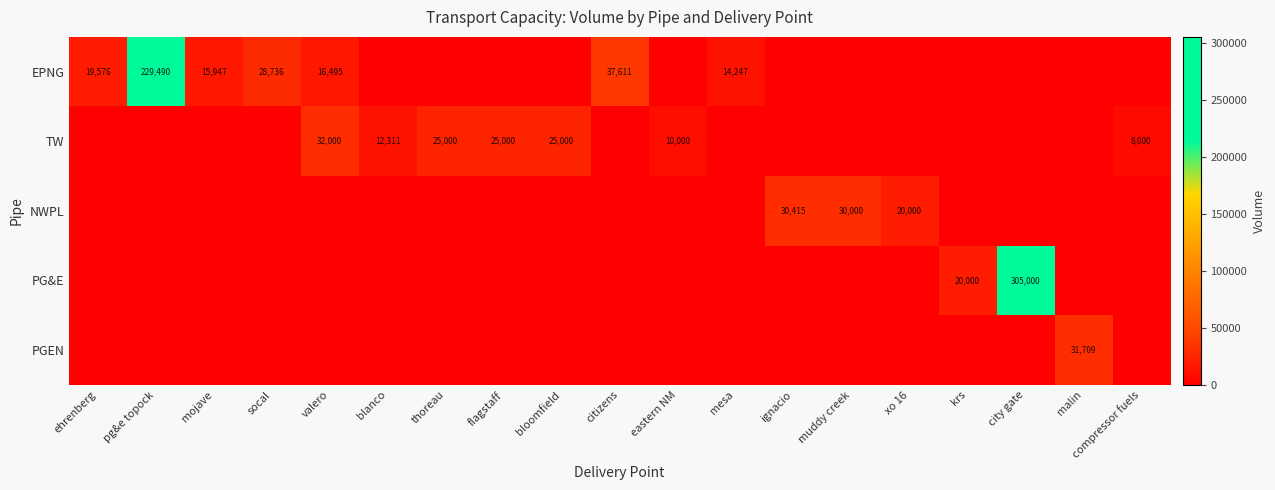

Is it true that PG&E equals 0 at compressor fuels?

True